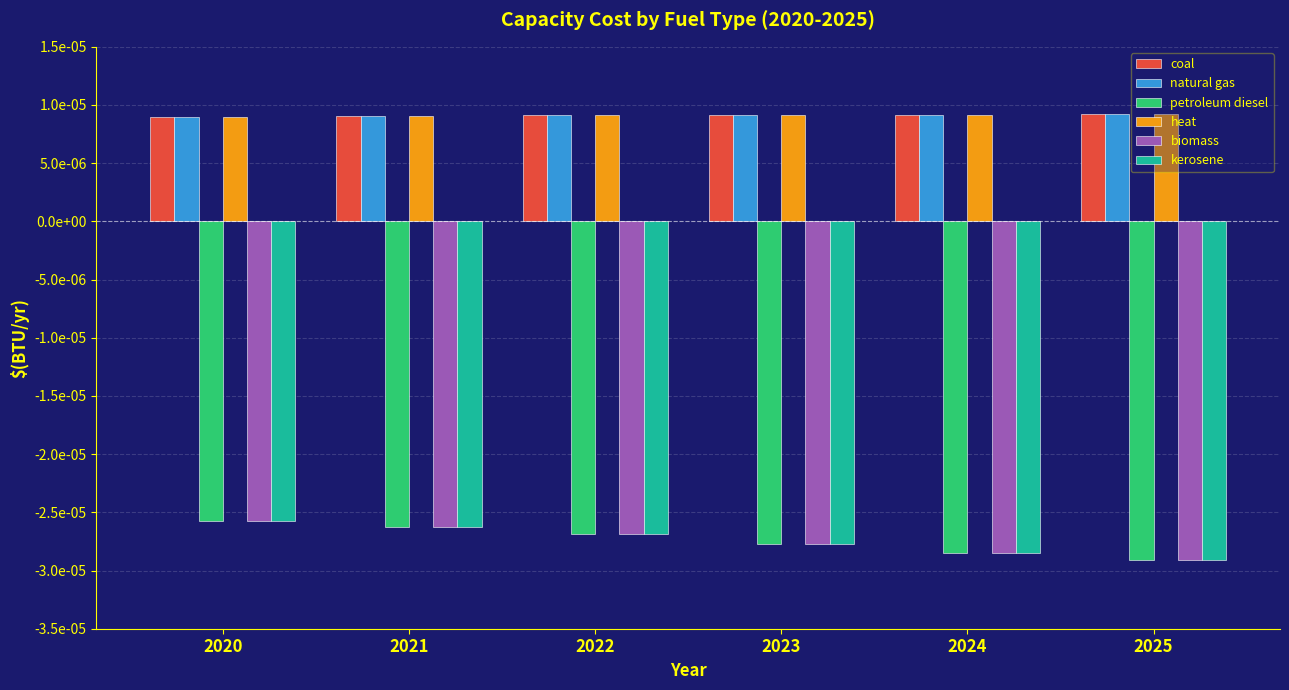

Does the chart contain any negative values?

Yes